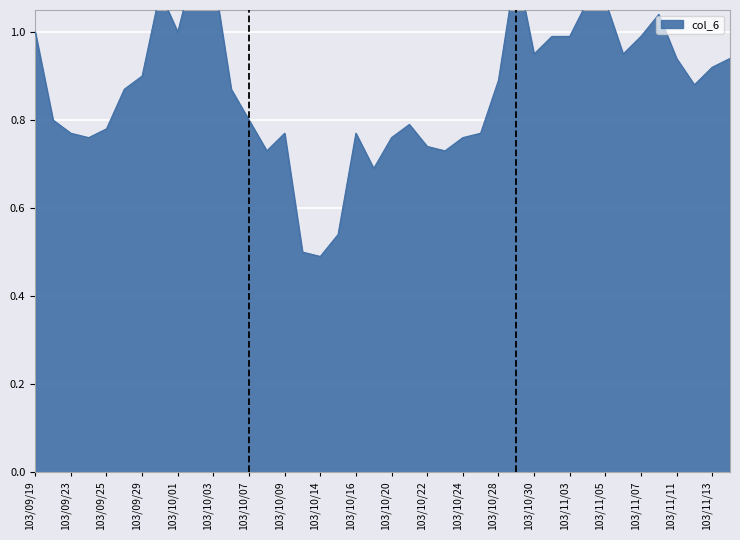

What is the maximum value shown in the chart?

1.2